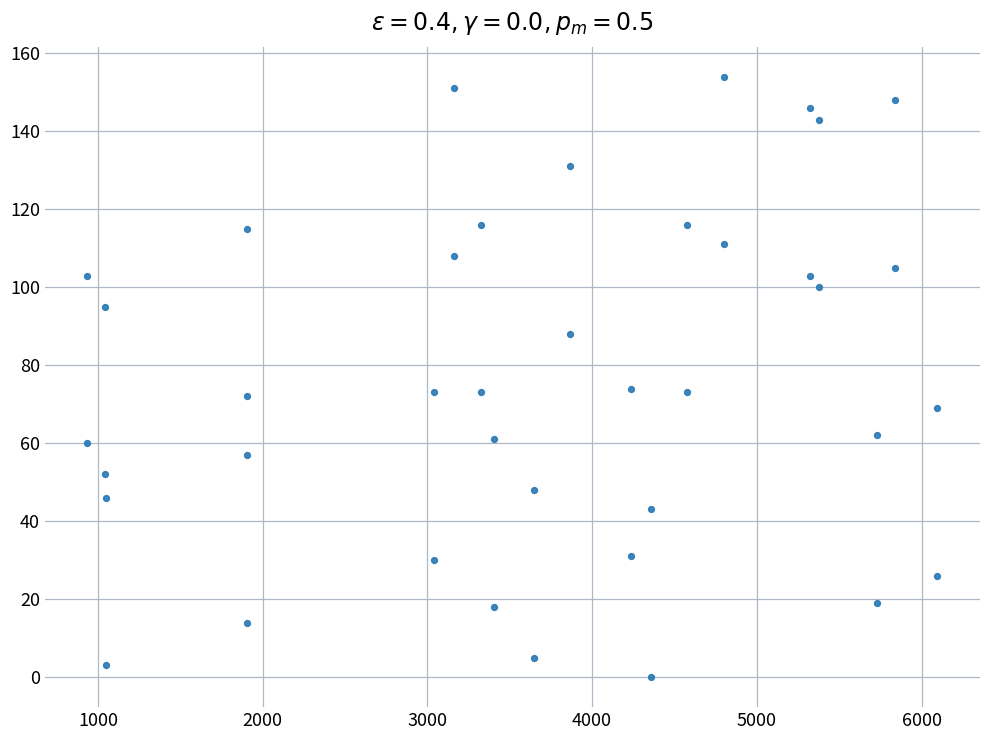

What is the range of Y values (max minus min)?

154